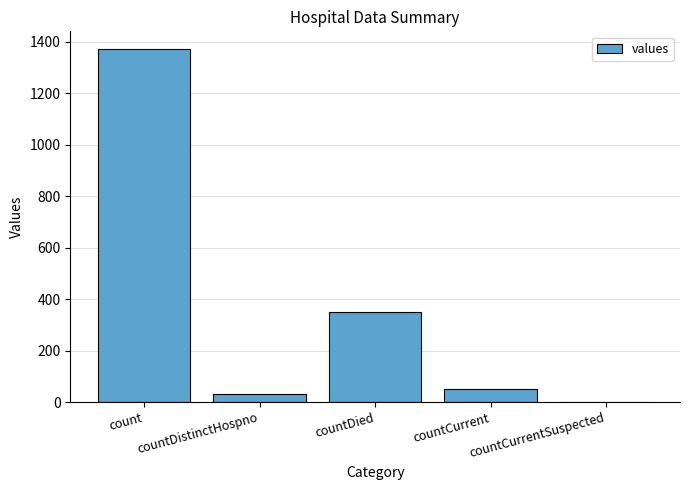

What is the maximum value shown in the chart?

1371